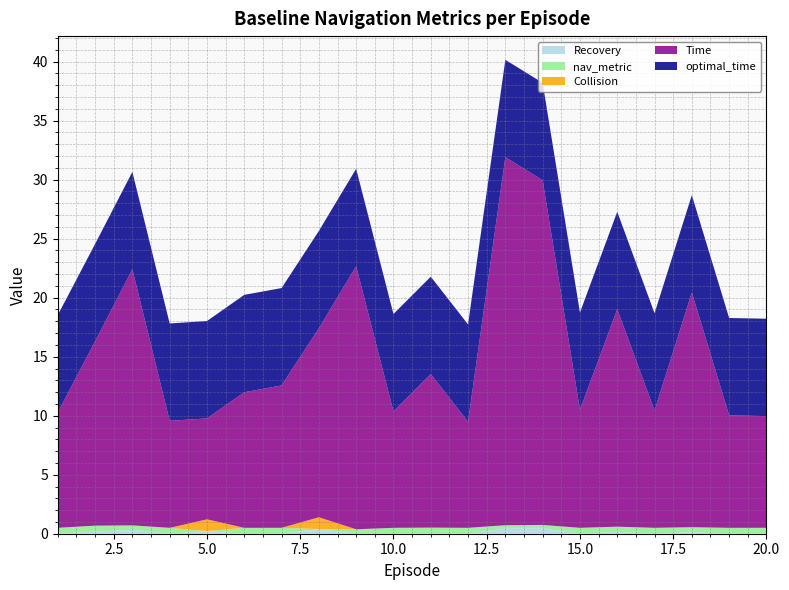

Reading left to right, list all the values displayed in this chart.

Recovery: 0.0	0.2	0.3	0.0	0.2	0.0	0.0	0.4	0.0	0.0	0.0	0.0	0.5	0.5	0.0	0.2	0.0	0.1	0.0	0.0
nav_metric: 0.5	0.5	0.4	0.5	0.0	0.5	0.5	0.0	0.4	0.5	0.5	0.5	0.3	0.3	0.5	0.4	0.5	0.4	0.5	0.5
Collision: 0.0	0.0	0.0	0.0	1.0	0.0	0.0	1.0	0.0	0.0	0.0	0.0	0.0	0.0	0.0	0.0	0.0	0.0	0.0	0.0
Time: 9.8	15.6	21.7	9.1	8.5	11.5	12.1	16.0	22.3	9.9	13.0	9.0	31.2	29.2	10.0	18.4	9.9	19.9	9.5	9.5
optimal_time: 8.3	8.3	8.3	8.3	8.3	8.3	8.3	8.3	8.3	8.3	8.3	8.3	8.3	8.3	8.3	8.3	8.3	8.3	8.3	8.3